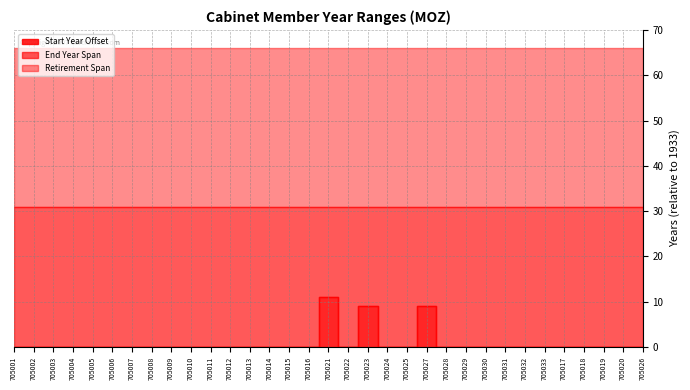

How many lines are shown in the chart?

3